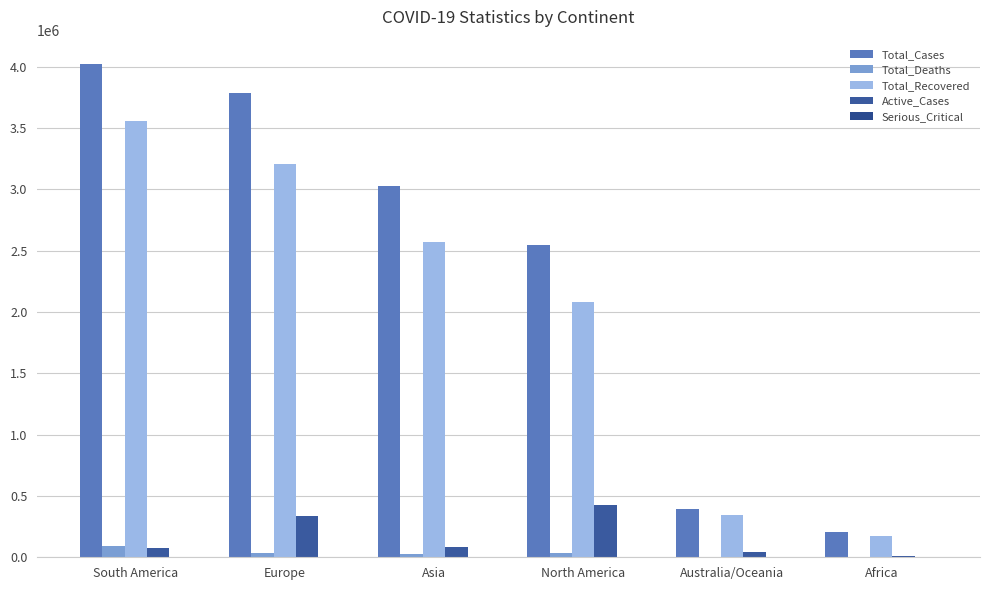

Between Europe and North America, which series saw the biggest shift?

Total_Cases